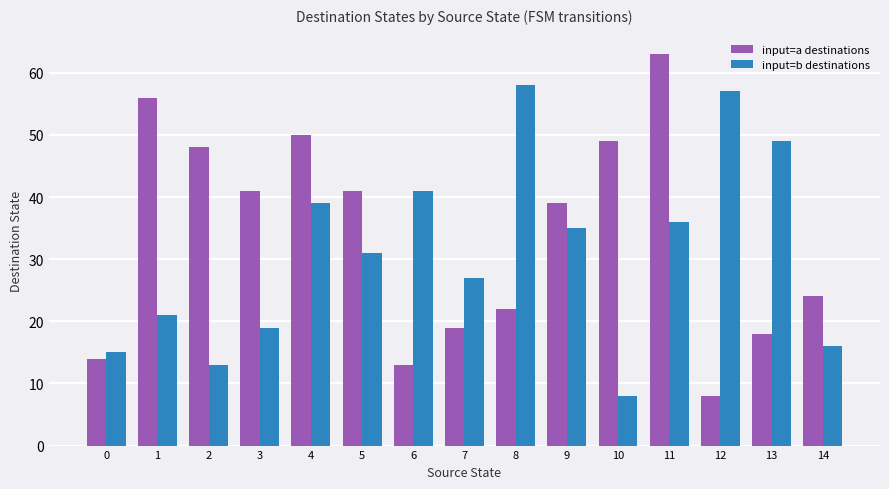

What is the difference between the maximum and minimum values in the input=a destinations series?

55